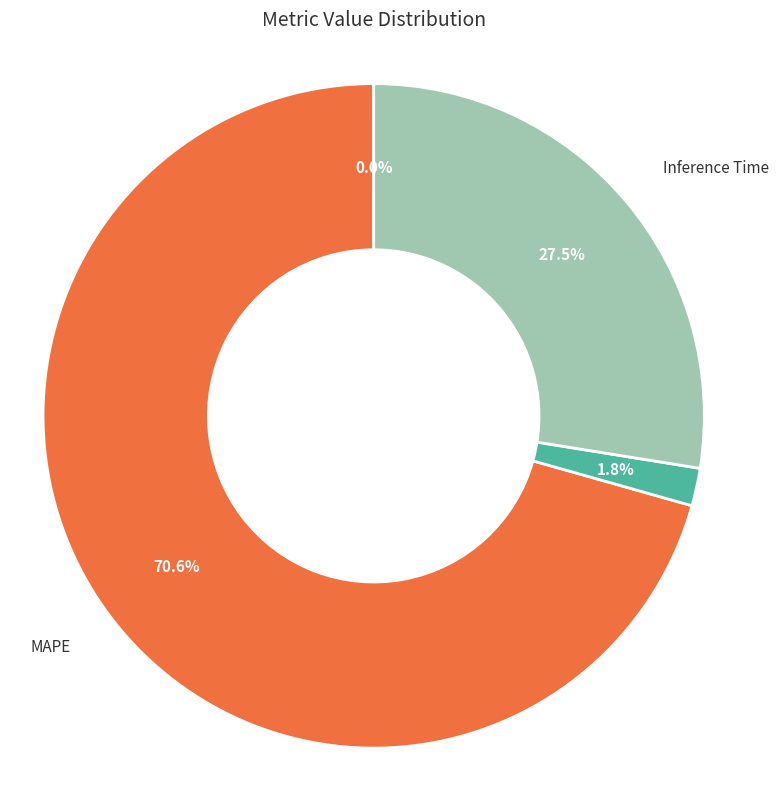

Does any single category account for the majority?

Yes